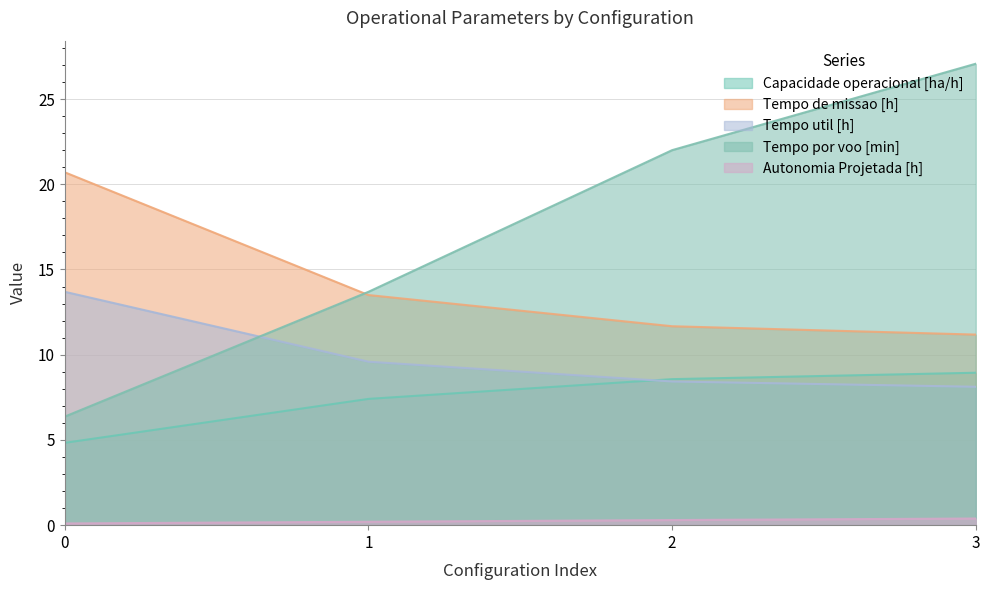

What is the average value of the Tempo util [h] series?

10.0